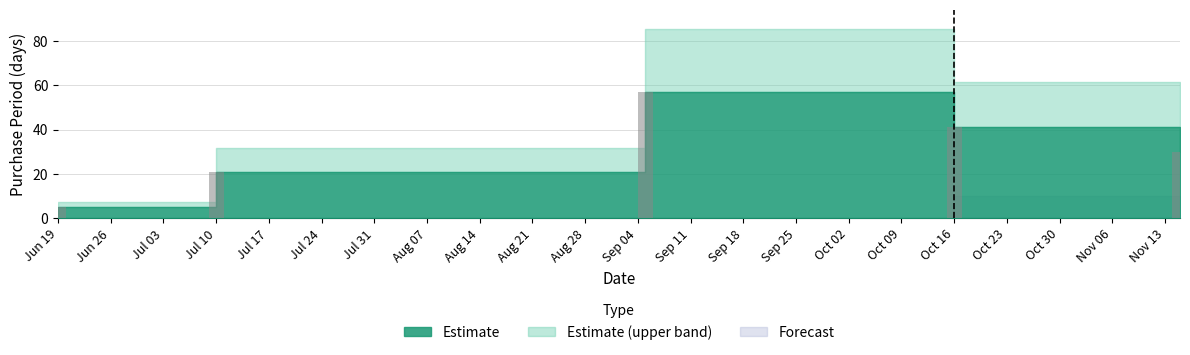

True or false: the data shows 41 at 2017-10-16.

True